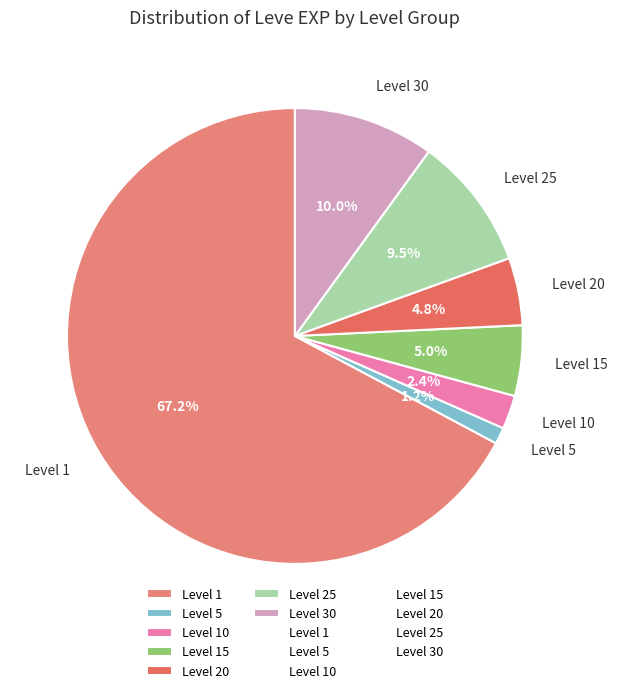

What is the total percentage of Level 25 and Level 10?

11.9%